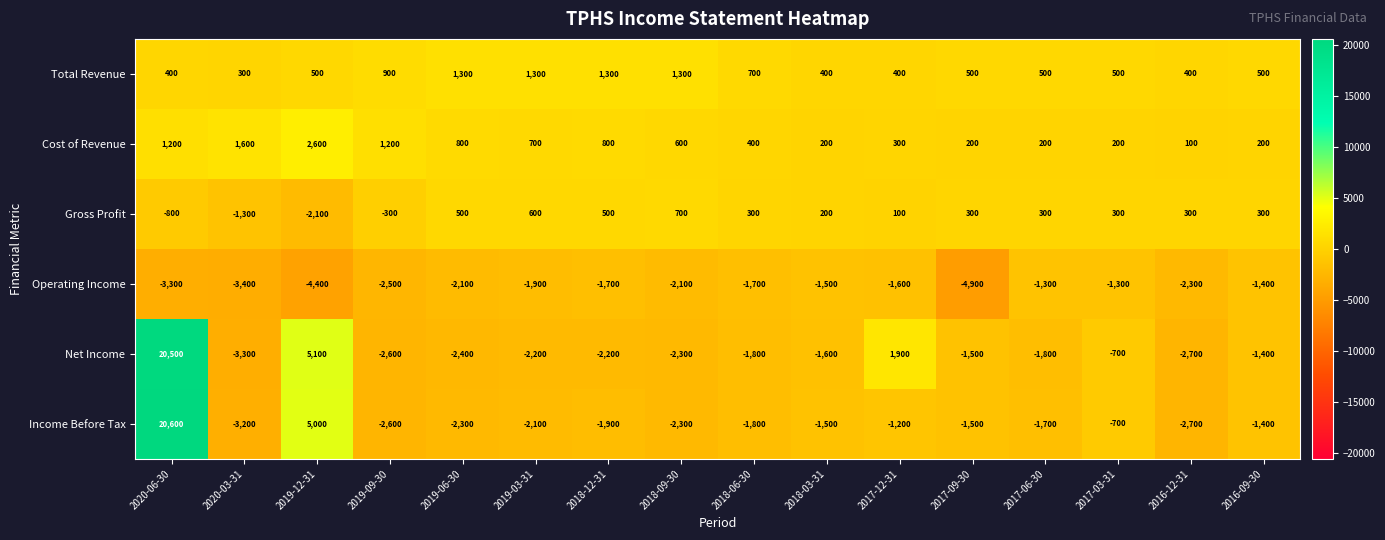

What is the spread (max minus min) of values at 2017-12-31?

3500